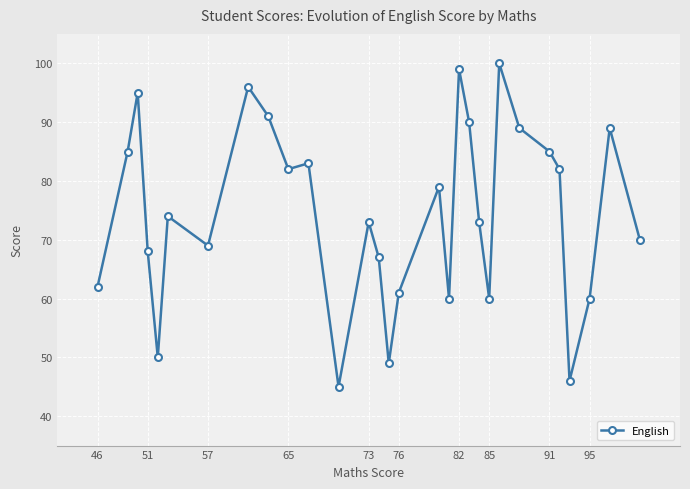

True or false: there are more than 2 points higher than both neighbors.

True